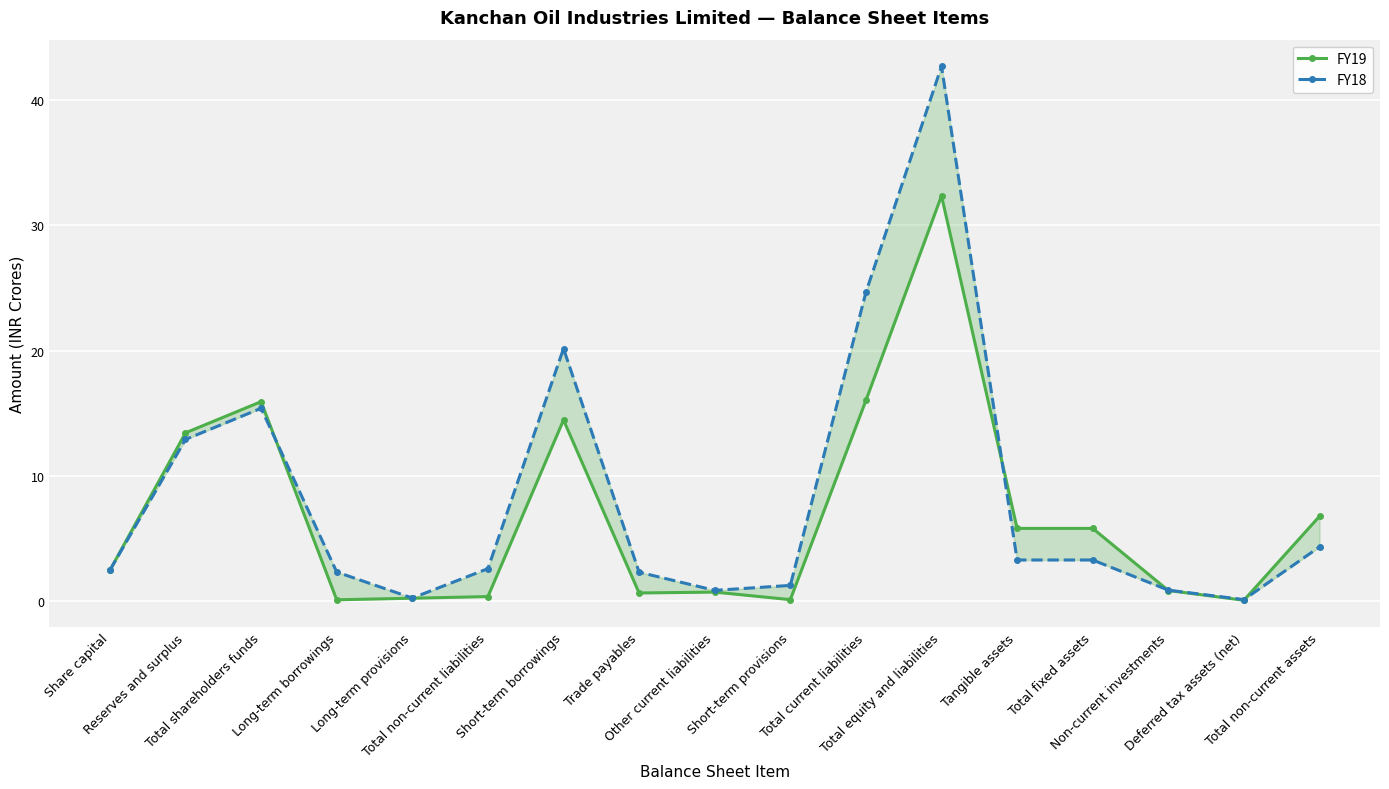

How many interior local valleys does the FY18 series have?

3